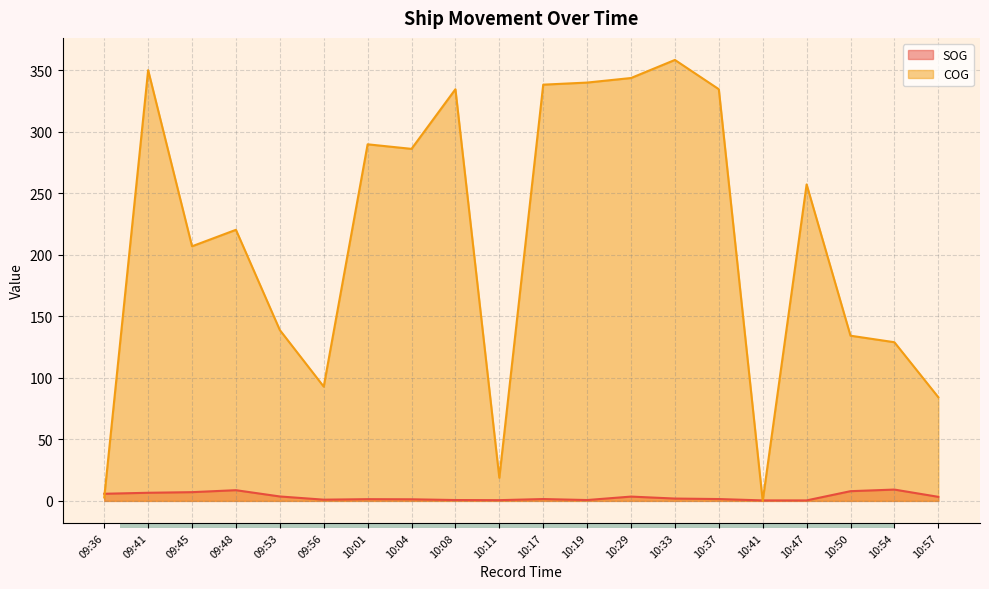

What is the highest value of the SOG series?

9.2